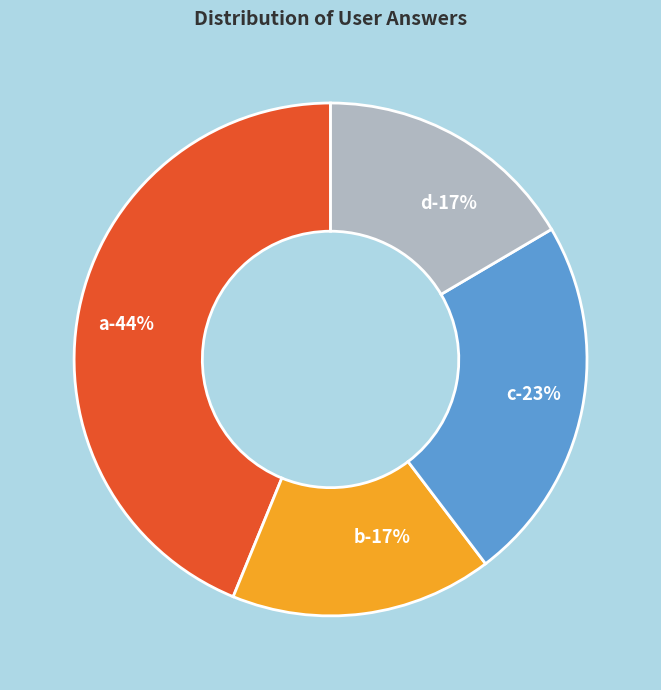

Is b the majority of the pie?

No